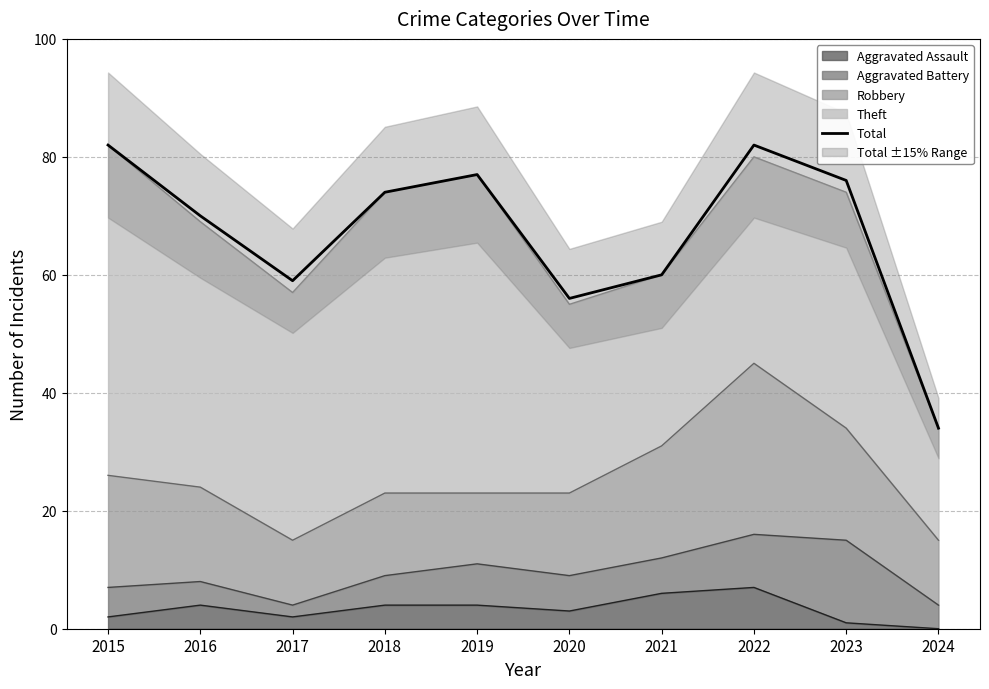

What is the value of the 10th point from the left?

34